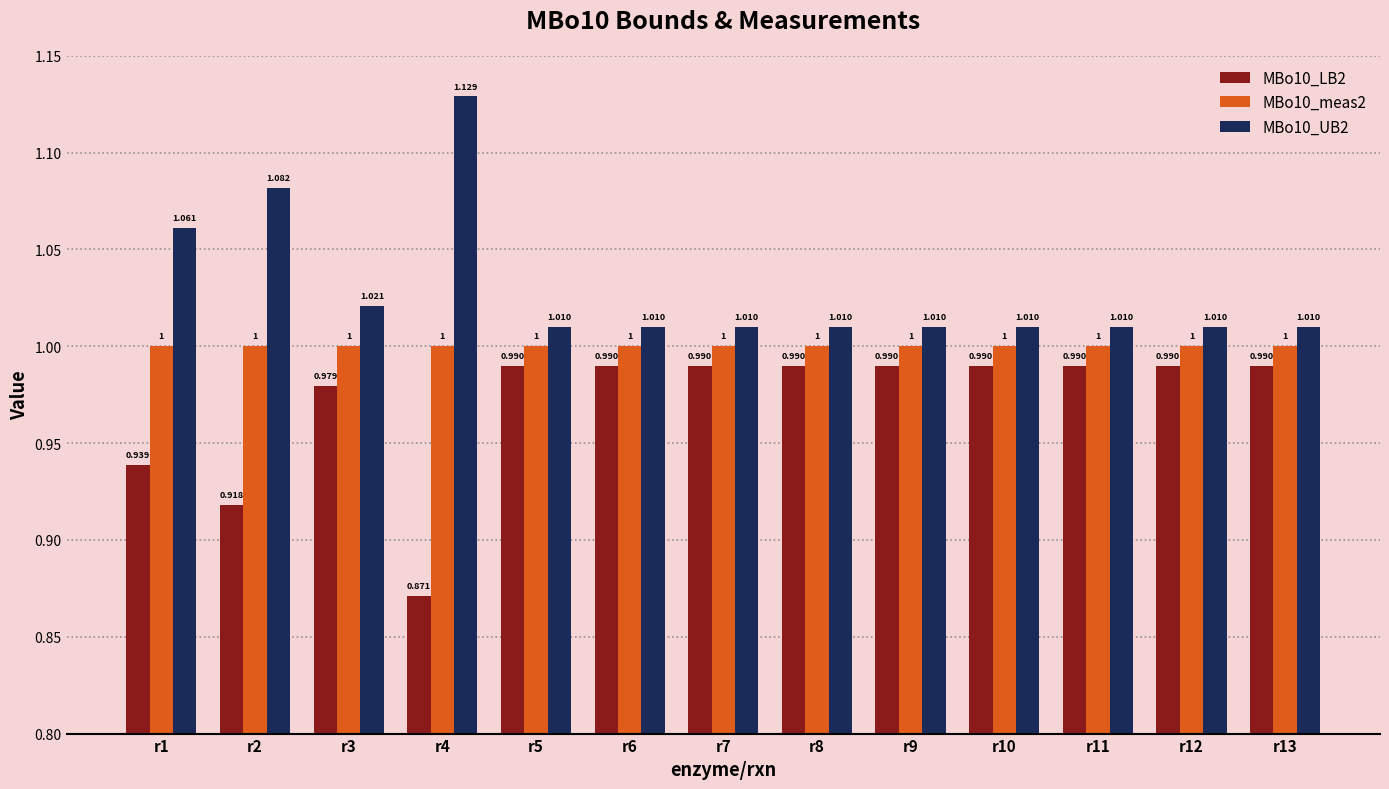

How many data points does each series have?

13